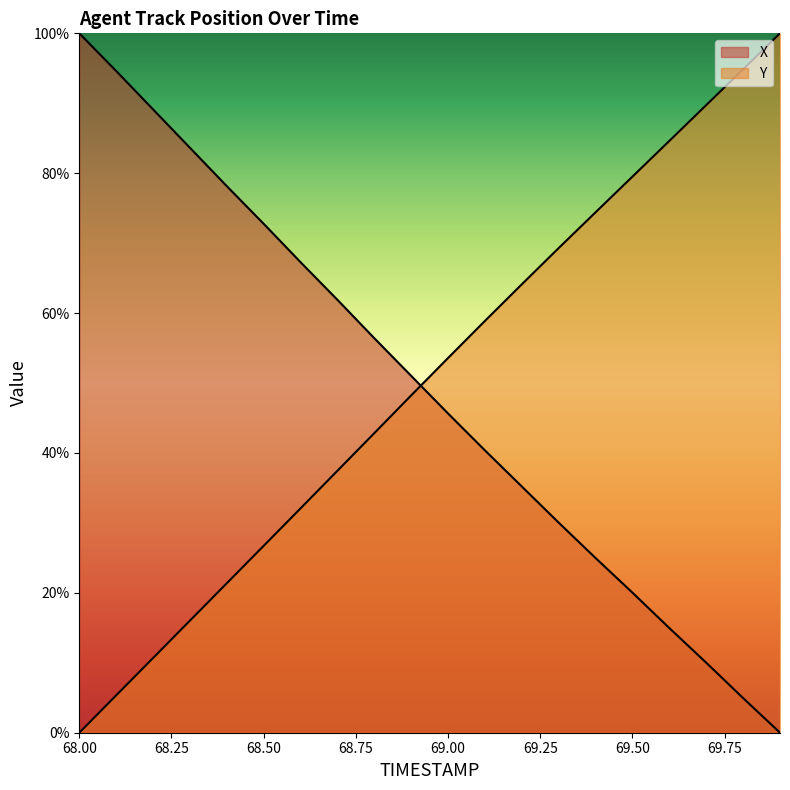

The value of Y at 69.6 is 84.6. True or false?

True